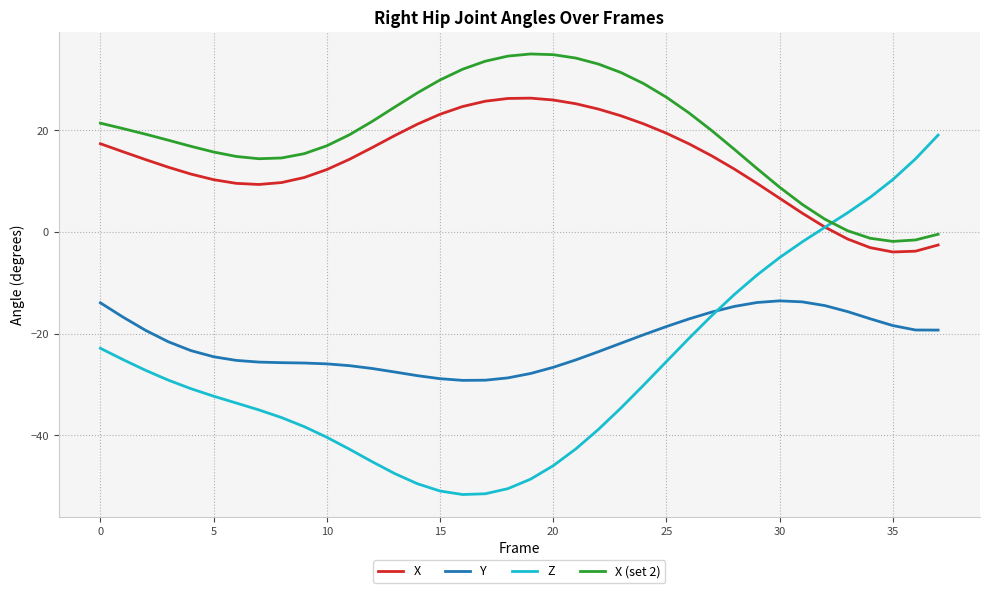

Which series has the largest range (max minus min)?

Z